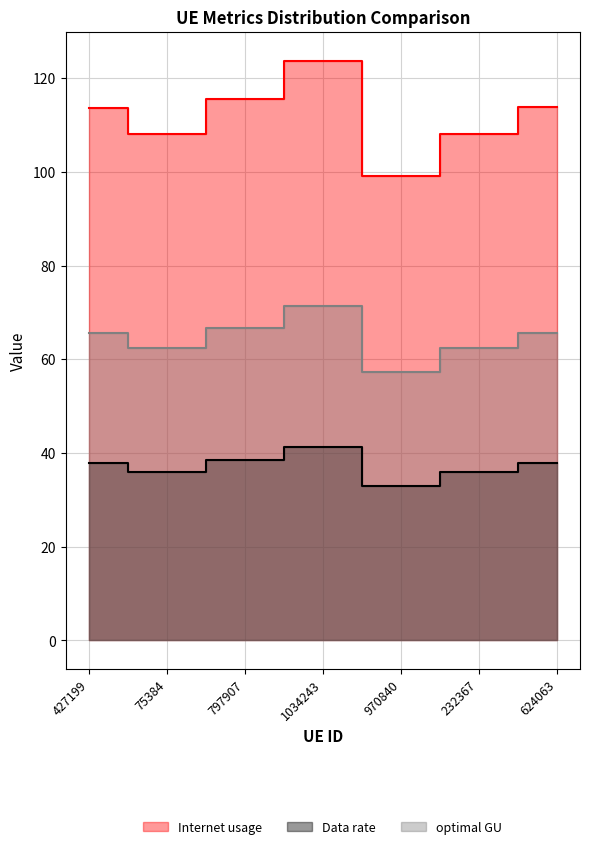

What is the sum of the optimal GU values at 232367 and 624063?

128.1